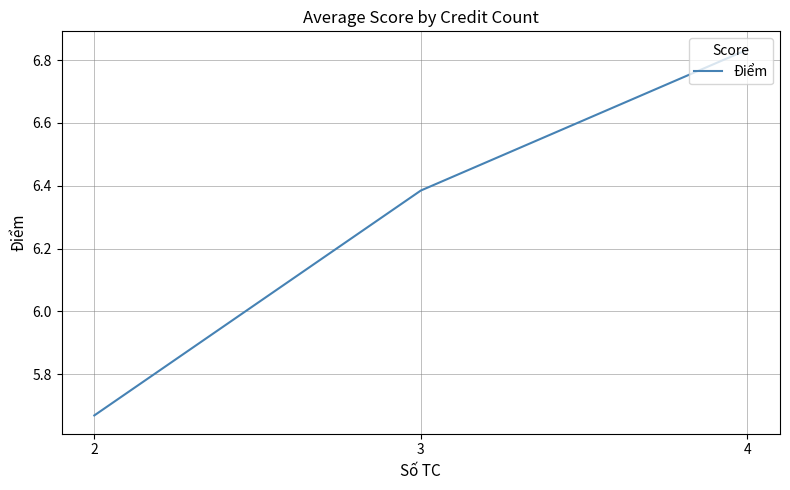

List the labels in order of value, largest first.

4, 3, 2